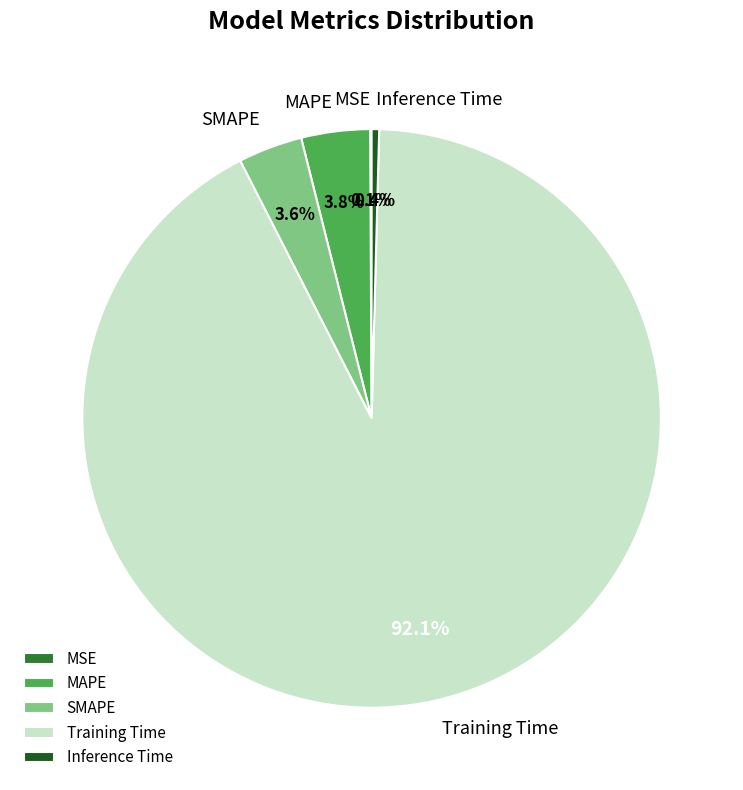

Is there any slice that represents more than half of the pie?

Yes